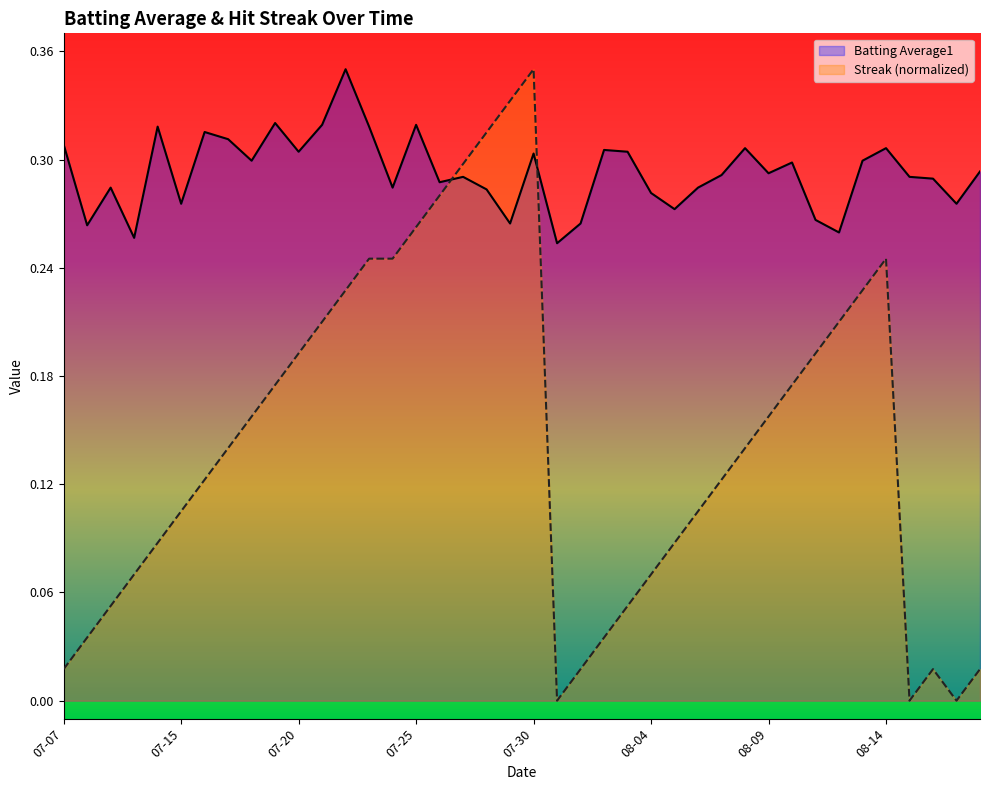

What is the lowest value of the Batting Average1 series?

0.3